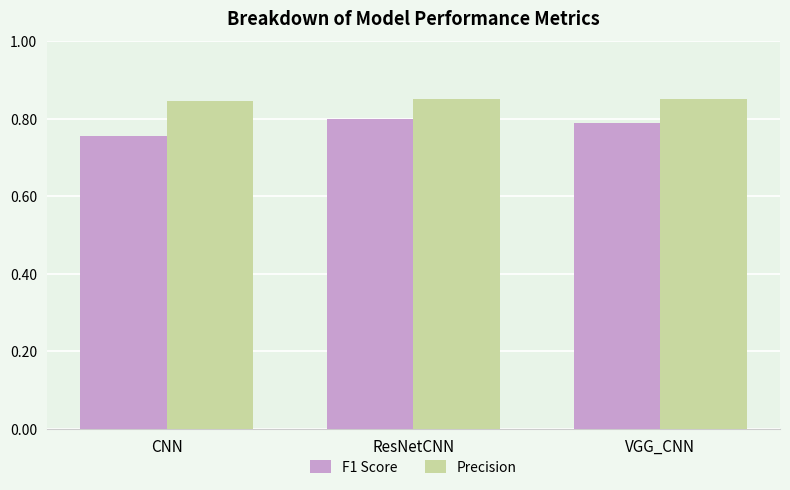

The Precision series shows 0.8 at CNN. True or false?

True